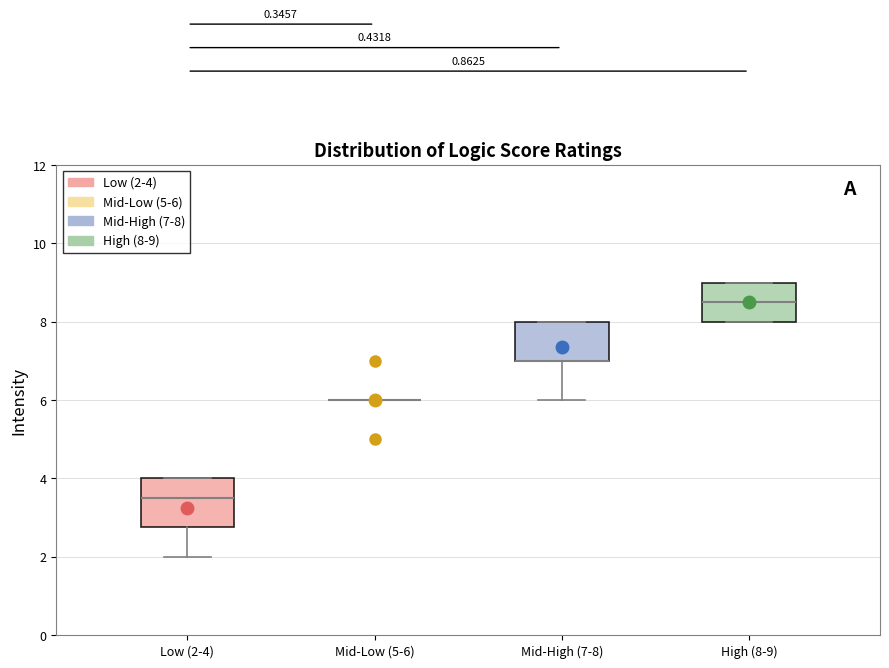

Where does the median line of the box for High (8-9) sit on the y-axis? The values are not printed on the chart, so give them approximately, as read against the axis.

8.6